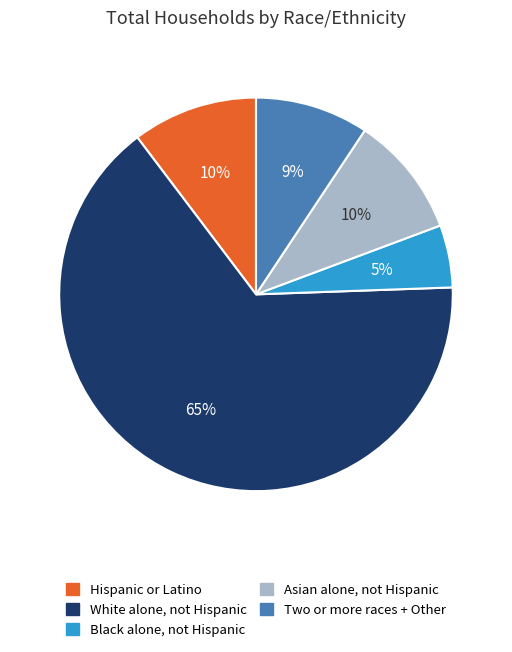

True or false: Asian alone, not Hispanic accounts for 10% of the total.

True